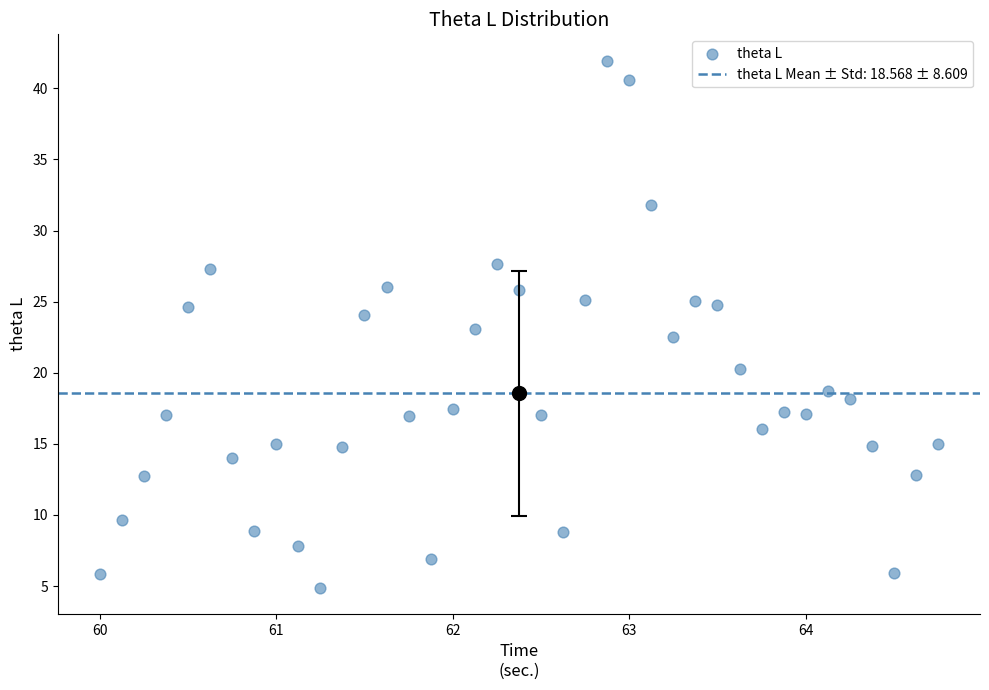

What is the range of Y values (max minus min)?

37.1